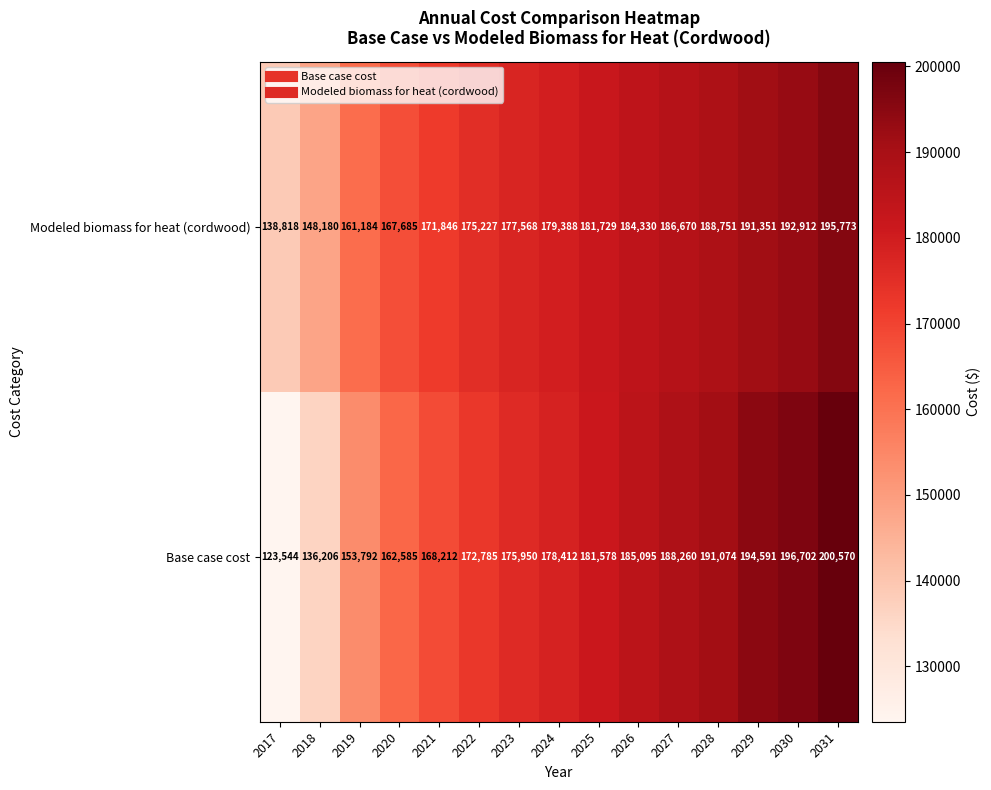

What is the approximate value of Modeled biomass for heat (cordwood) at 2025?

181729